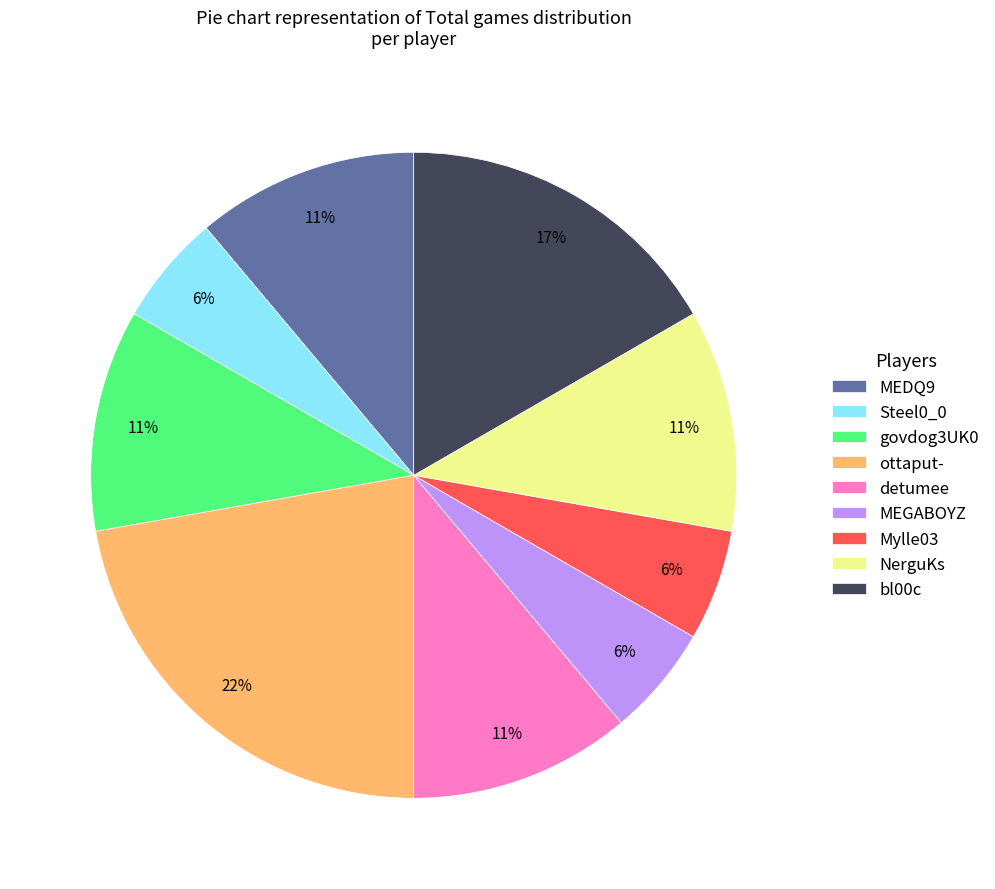

To the nearest percent, what is the average slice percentage?

11%